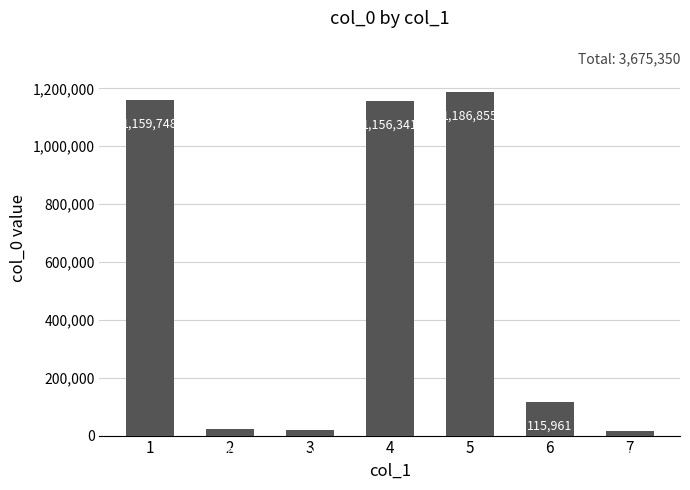

The value at 5 is 1186855. True or false?

True